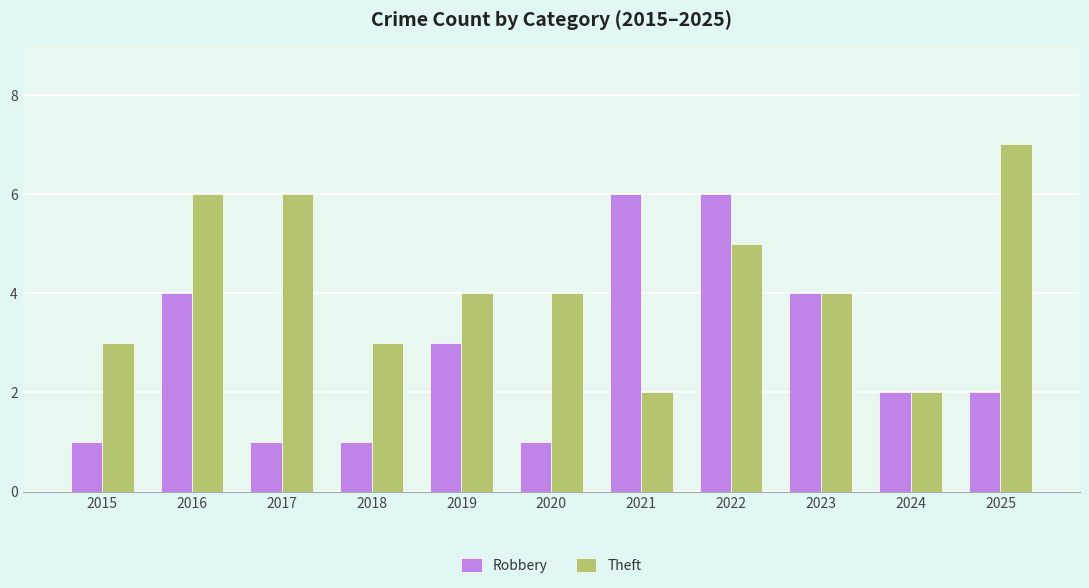

Which category has the highest value across all series?

2025